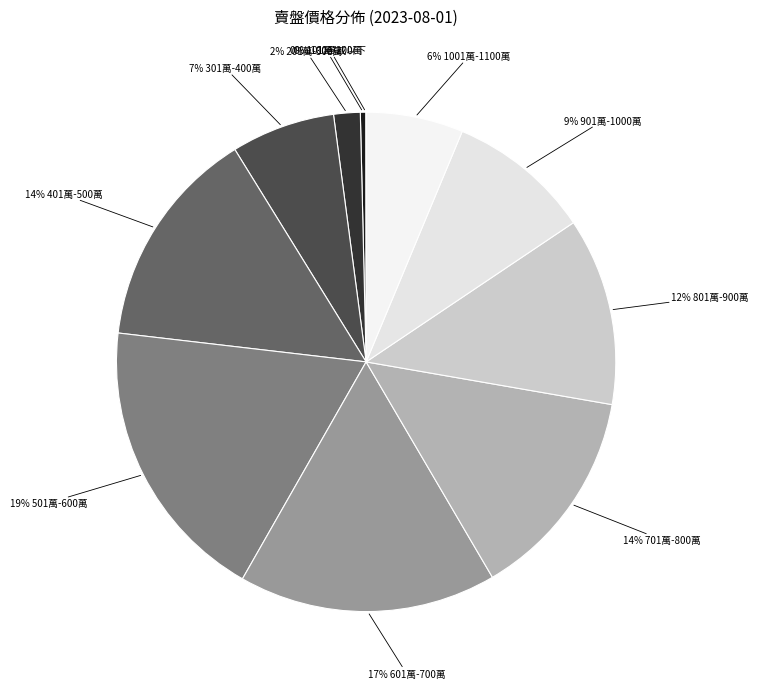

Which slice is the largest?

501萬-600萬